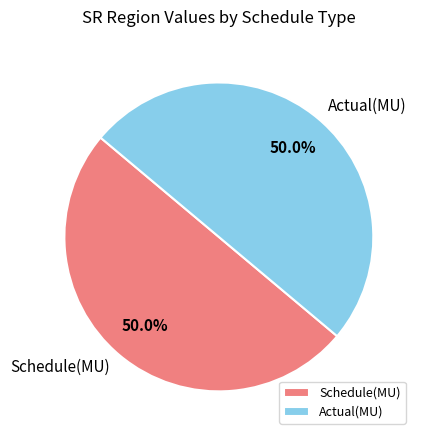

What is the ratio of the value at Actual(MU) to the value at Schedule(MU)?

1.0